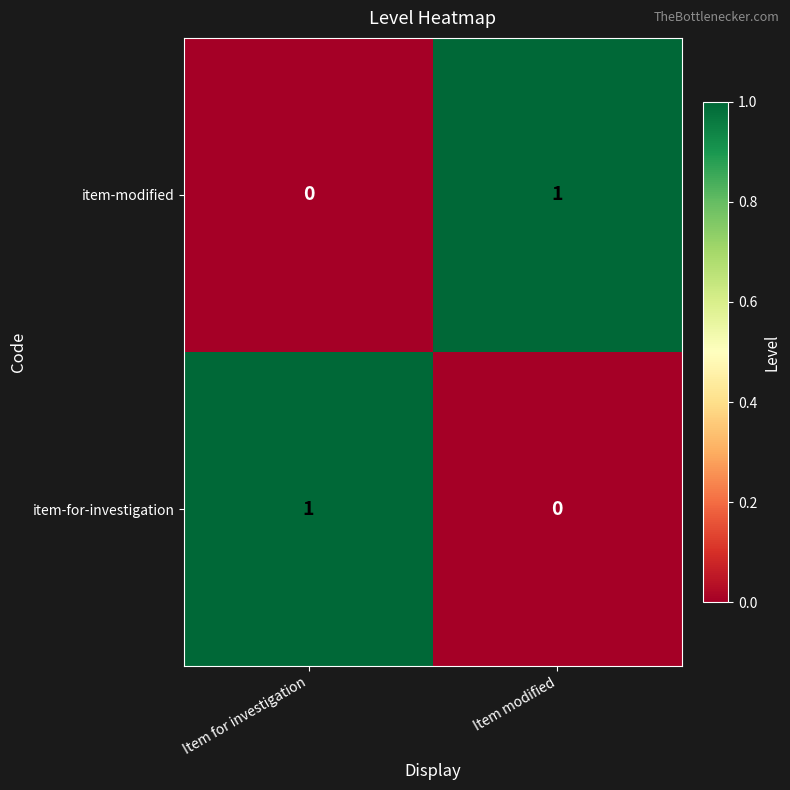

At which label is item-for-investigation closest to 0?

Item modified